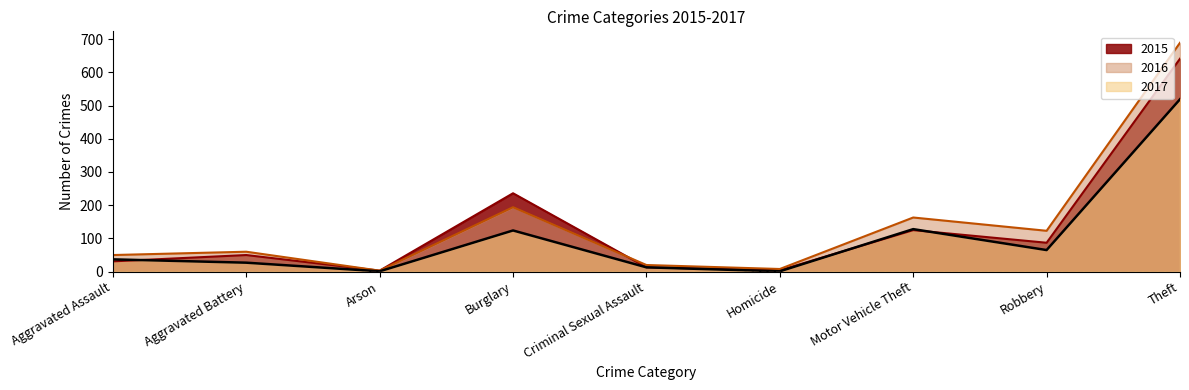

What position from the left is Burglary?

4